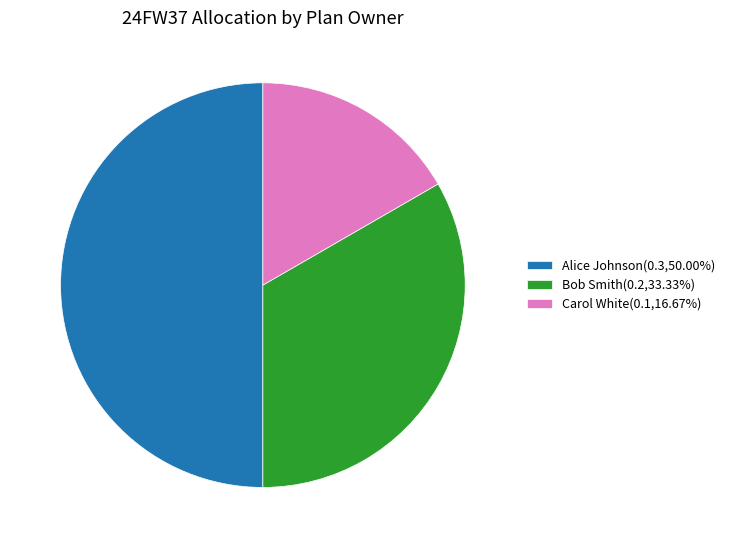

True or false: Alice Johnson accounts for 40% of the total.

False